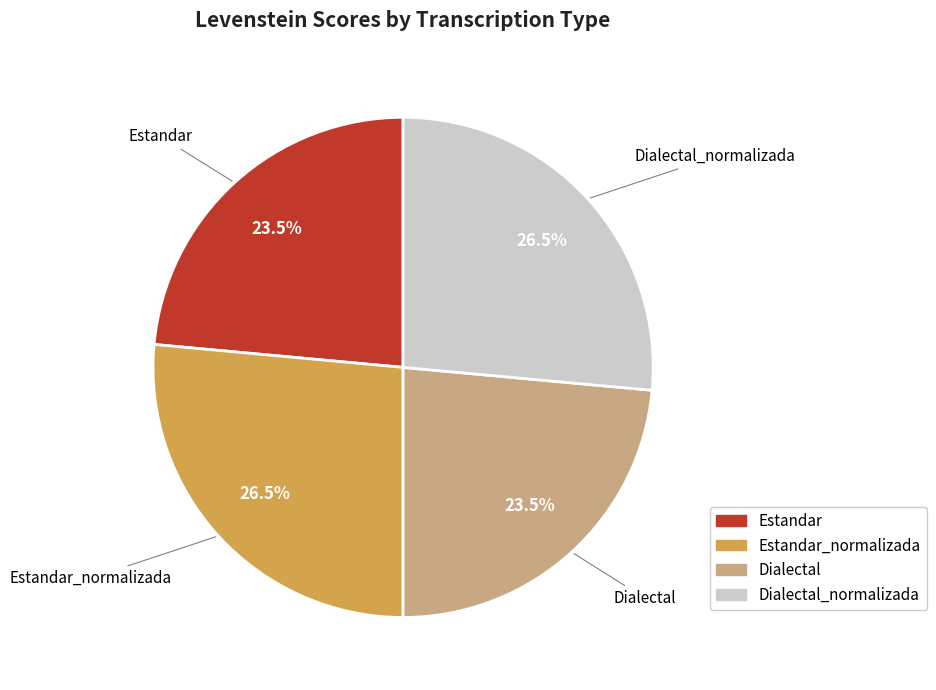

Does any single category account for the majority?

No